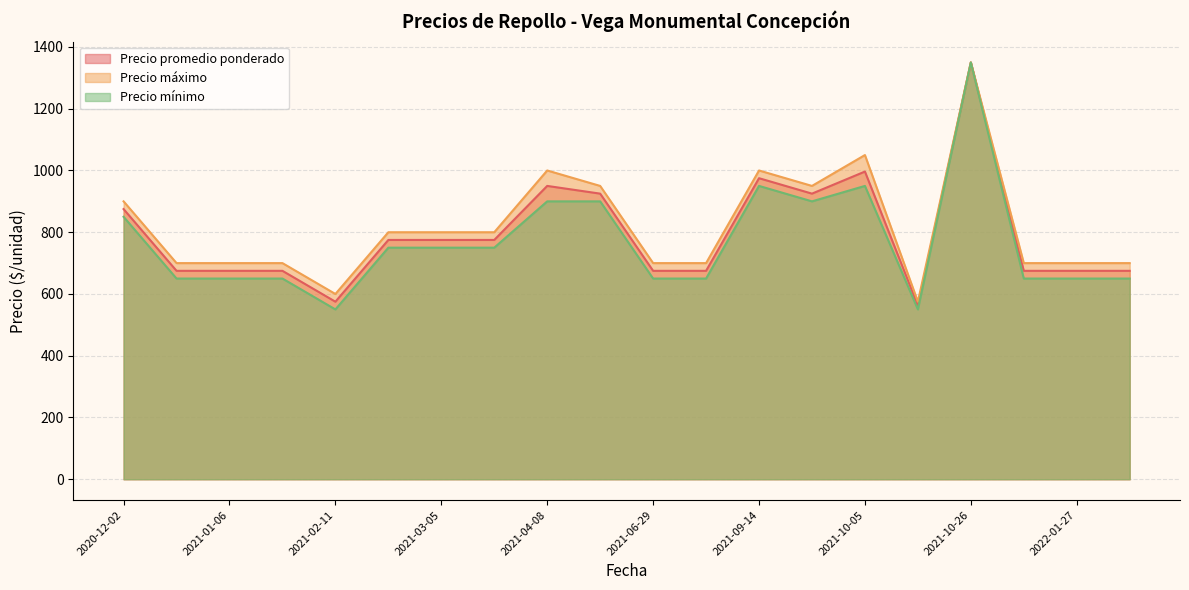

True or false: Precio mínimo and Precio máximo intersect in this chart.

False